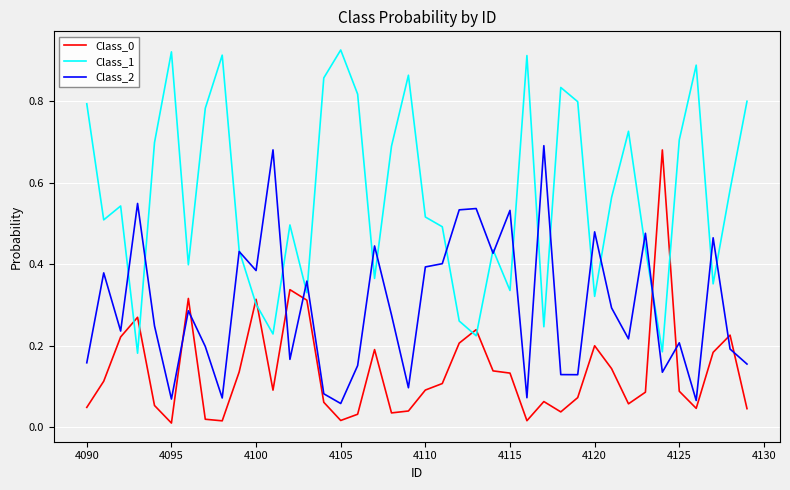

Which series ends up on top after the final intersection of Class_2 and Class_1?

Class_1